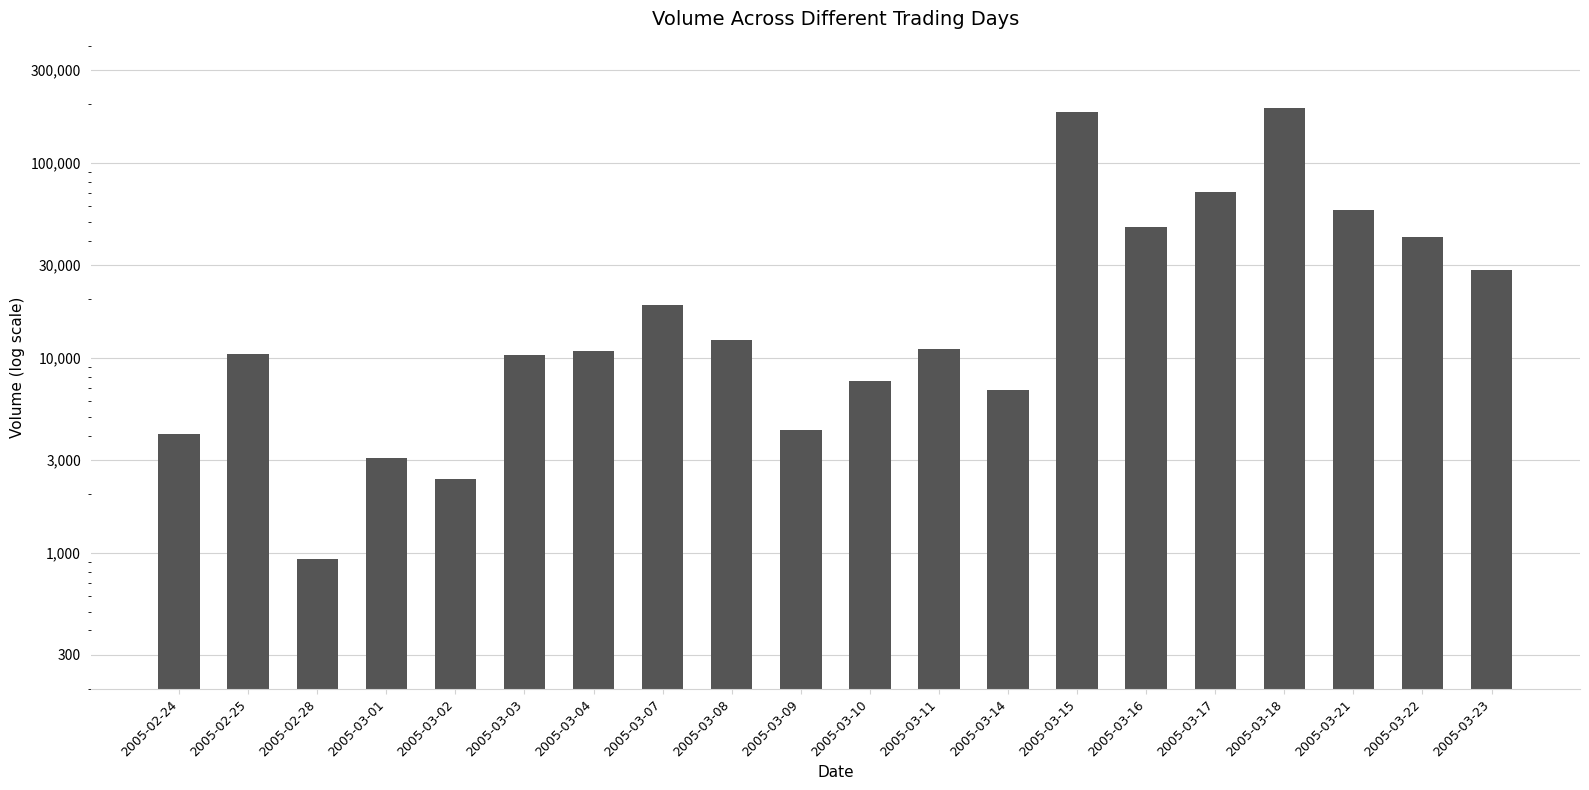

What is the value of the 6th bar from the left?

10412